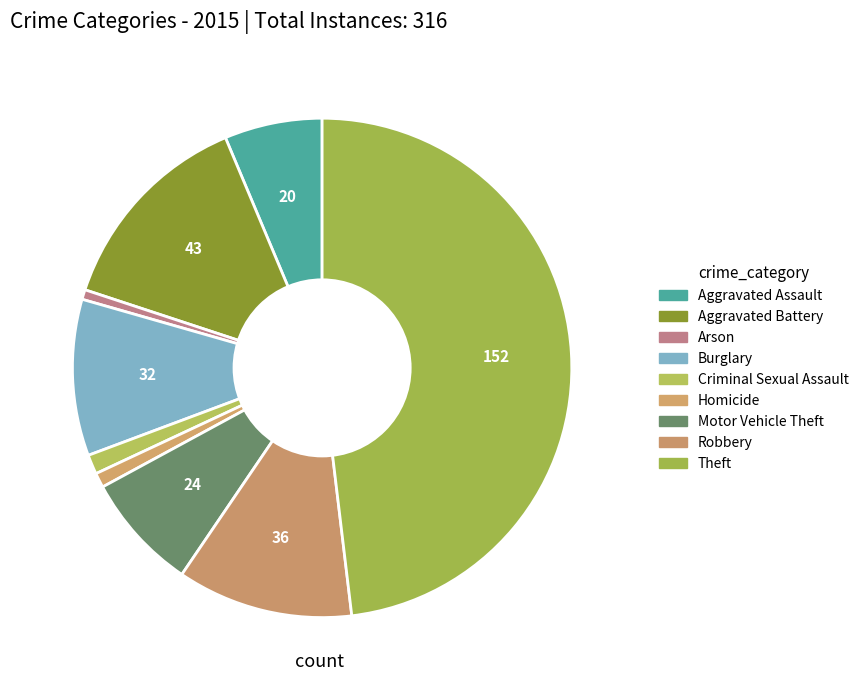

How many segments does this pie chart have?

9